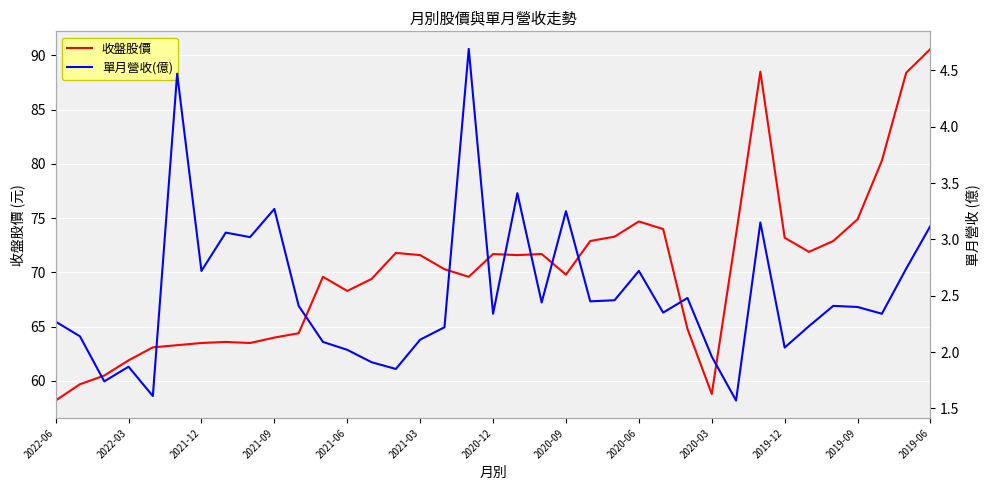

What is the difference between the second highest and minimum values in the 收盤股價 series?

30.3